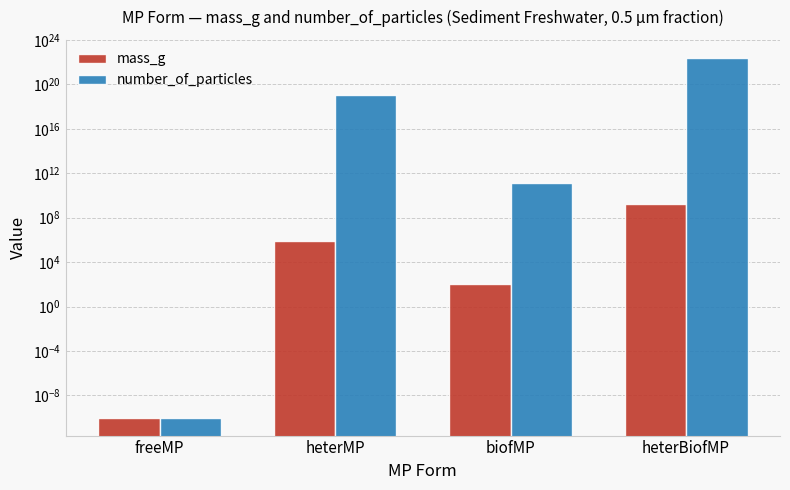

At how many categories does at least one series exceed 8976028353881045991424?

1